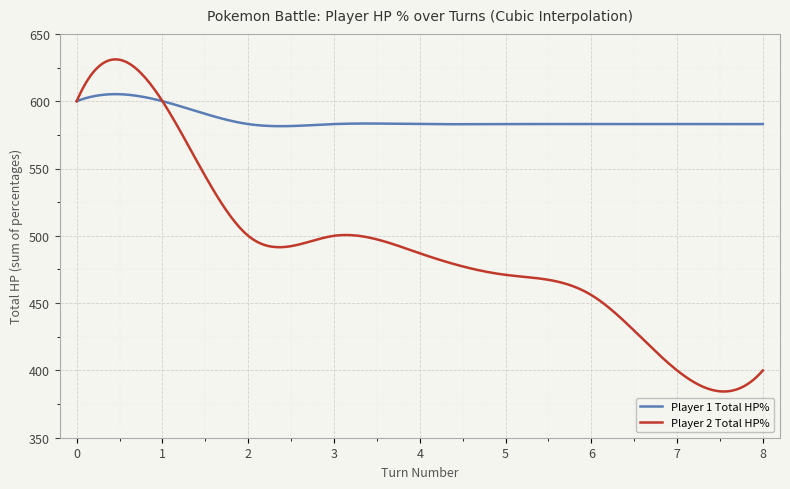

What is the lowest value of the Player 1 Total HP% series?

581.4